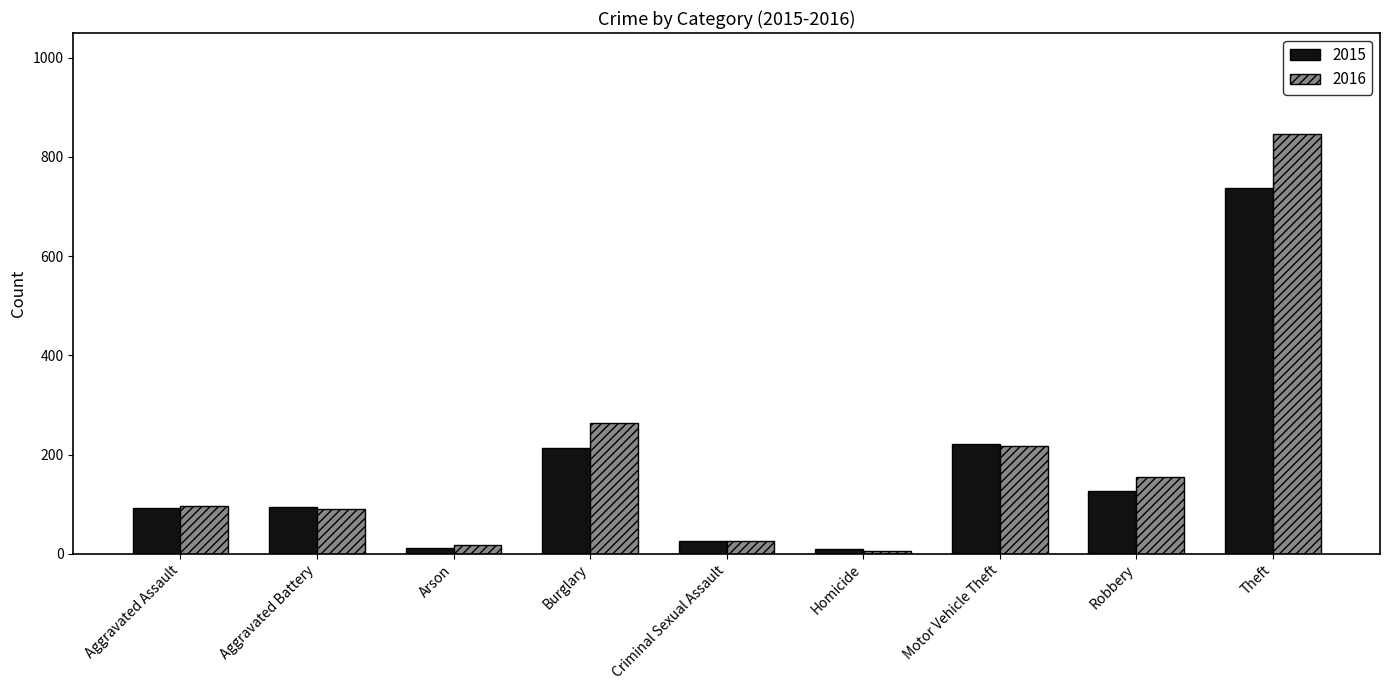

List the series in order of their overall mean, highest first.

2016, 2015